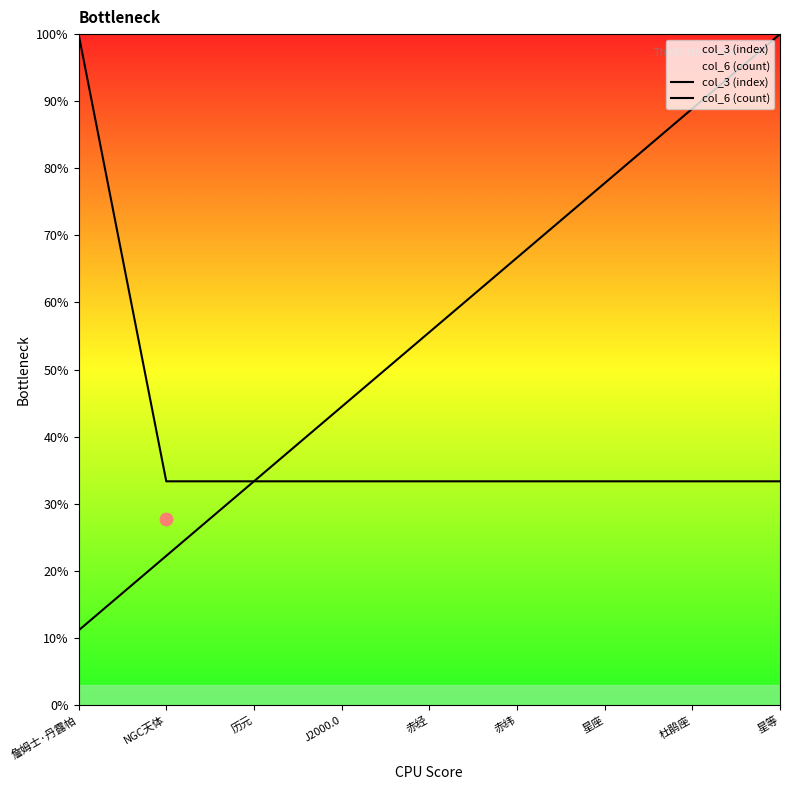

Which series has the largest total across all categories?

col_3 (index)